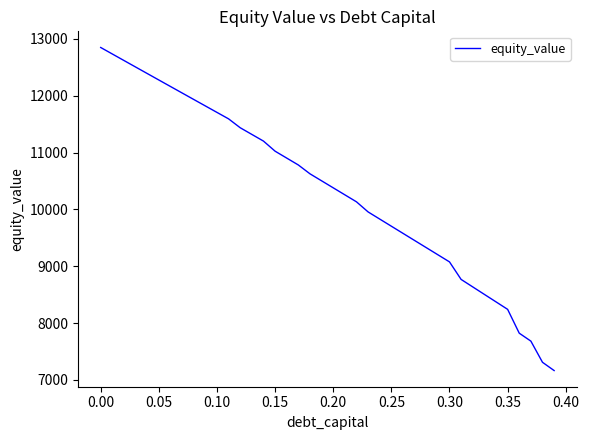

What is the difference between the second highest and minimum values?

5570.7